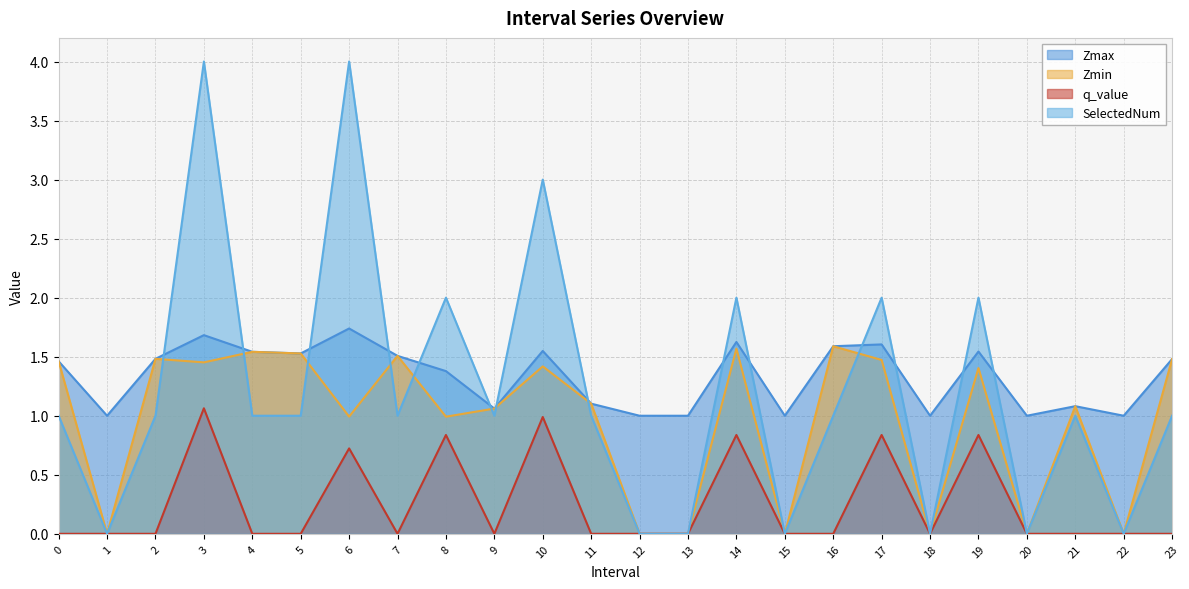

Reading left to right, extract all data points from this chart.

Zmax: 1.5	1.0	1.5	1.7	1.5	1.5	1.7	1.5	1.4	1.1	1.5	1.1	1.0	1.0	1.6	1.0	1.6	1.6	1.0	1.5	1.0	1.1	1.0	1.5
Zmin: 1.5	0.0	1.5	1.5	1.5	1.5	1.0	1.5	1.0	1.1	1.4	1.1	0.0	0.0	1.6	0.0	1.6	1.5	0.0	1.4	0.0	1.1	0.0	1.5
q_value: -0.0	0.0	-0.0	1.1	-0.0	-0.0	0.7	-0.0	0.8	-0.0	1.0	-0.0	0.0	0.0	0.8	0.0	-0.0	0.8	0.0	0.8	0.0	-0.0	0.0	-0.0
SelectedNum: 1.0	0.0	1.0	4.0	1.0	1.0	4.0	1.0	2.0	1.0	3.0	1.0	0.0	0.0	2.0	0.0	1.0	2.0	0.0	2.0	0.0	1.0	0.0	1.0